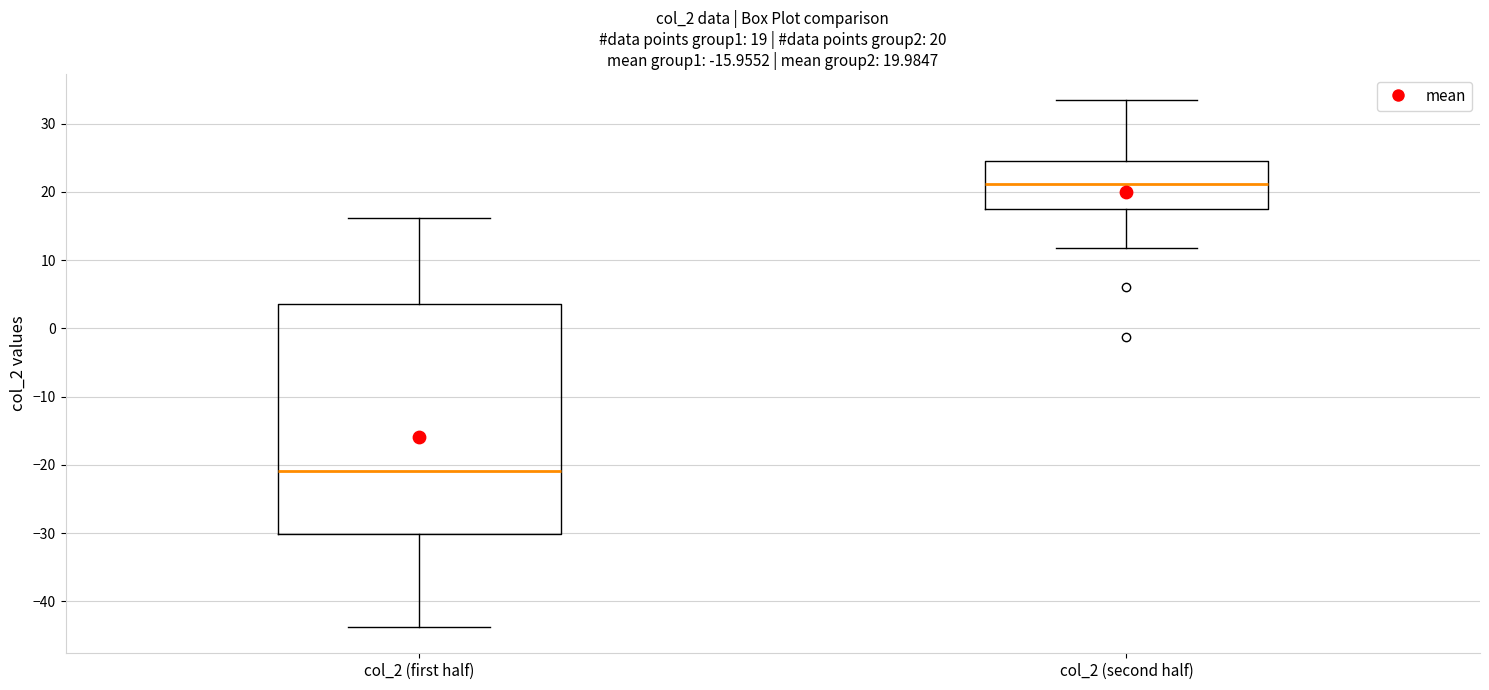

Comparing the boxes themselves (not the whiskers), which one is the tallest?

col_2 (first half)